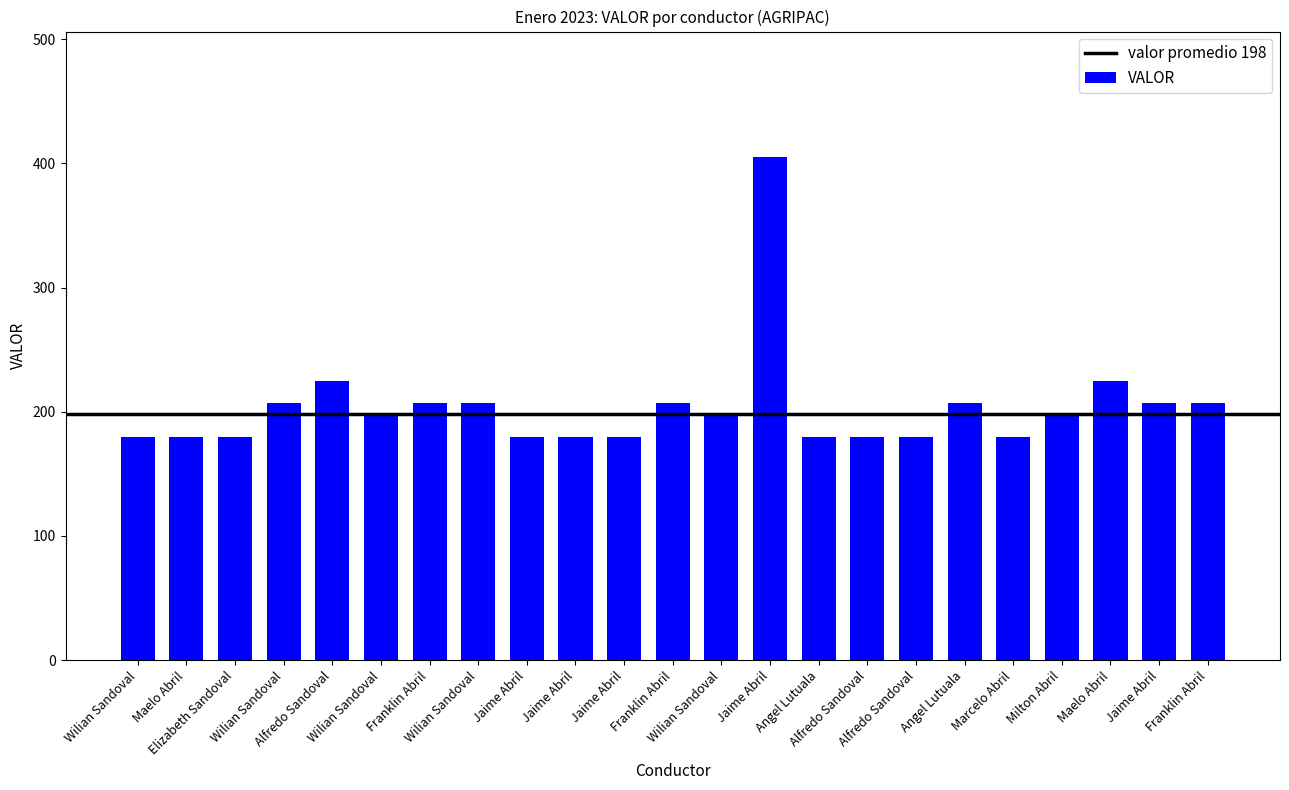

What is the value of the 9th bar from the left?

180